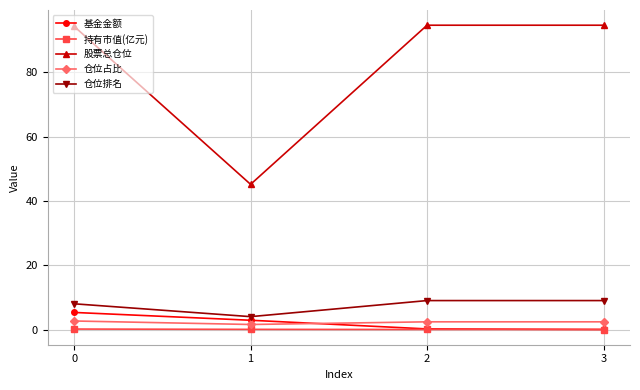

What are all the series names shown in the legend?

基金金额, 持有市值(亿元), 股票总仓位, 仓位占比, 仓位排名